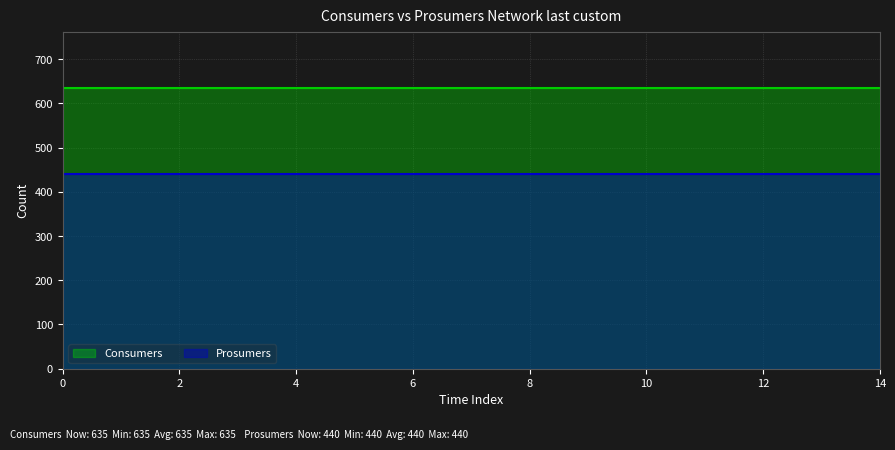

Reading left to right, extract all data points from this chart.

Consumers: 635	635	635	635	635	635	635	635	635	635	635	635	635	635	635
Prosumers: 440	440	440	440	440	440	440	440	440	440	440	440	440	440	440